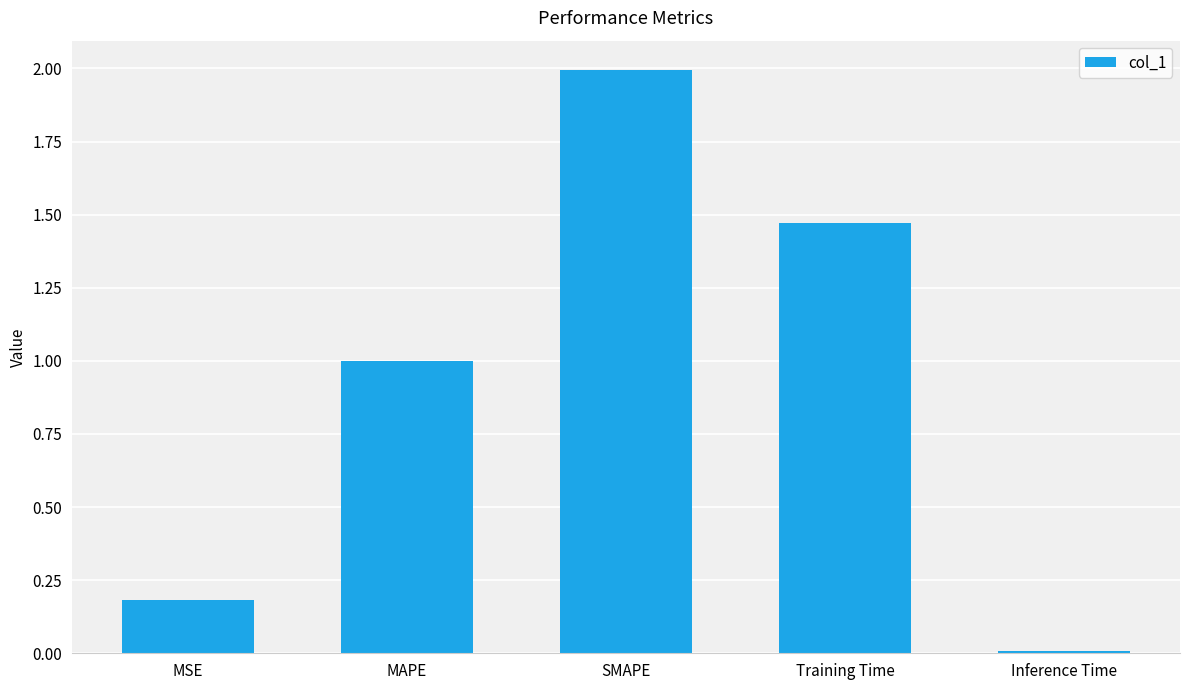

At which category does the chart reach its minimum across all series?

Inference Time